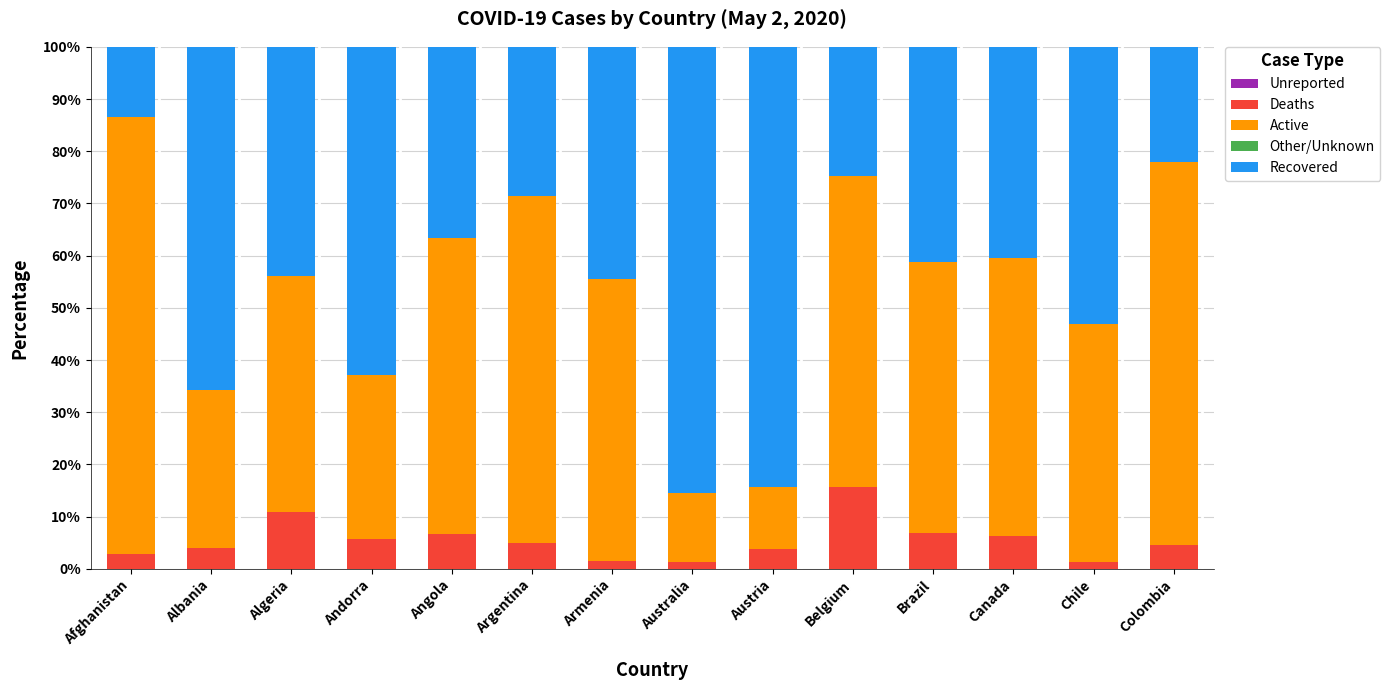

Are the bars horizontal?

No